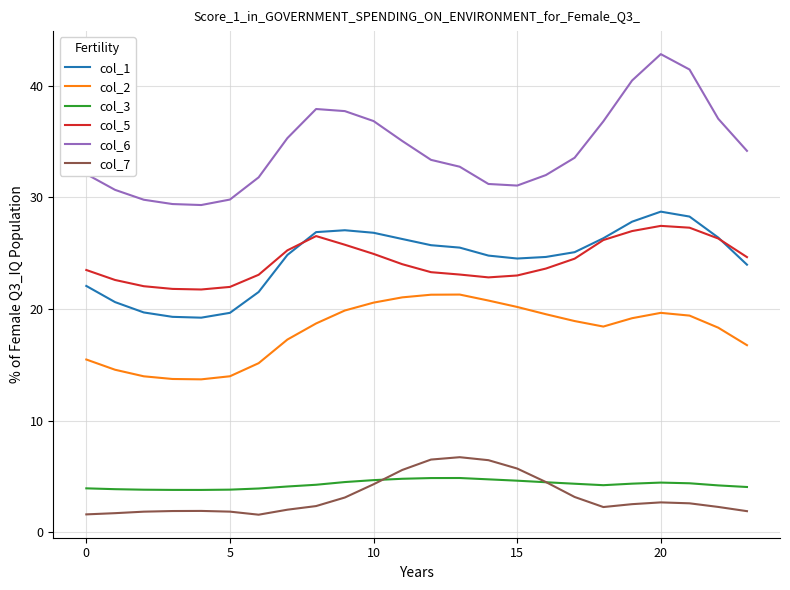

True or false: col_2 and col_3 intersect in this chart.

False